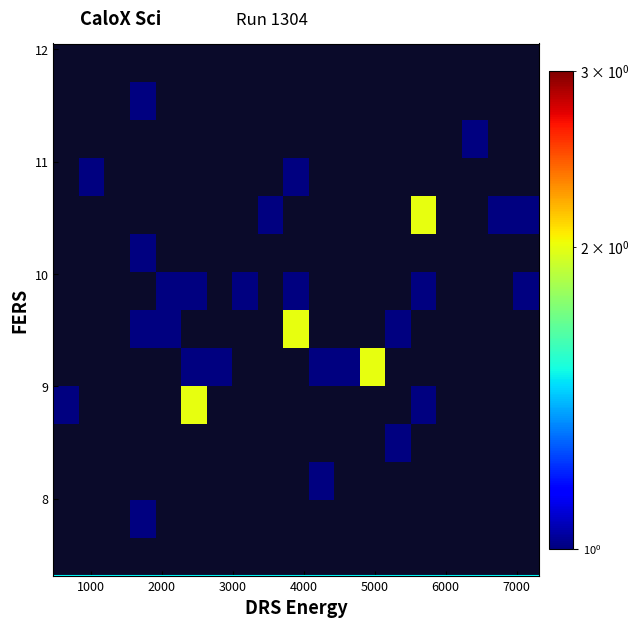

How many series are shown in this chart?

14